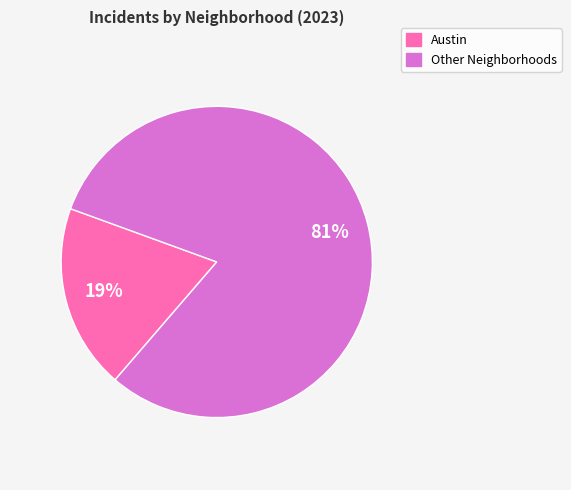

Count the number of slices in the pie.

2